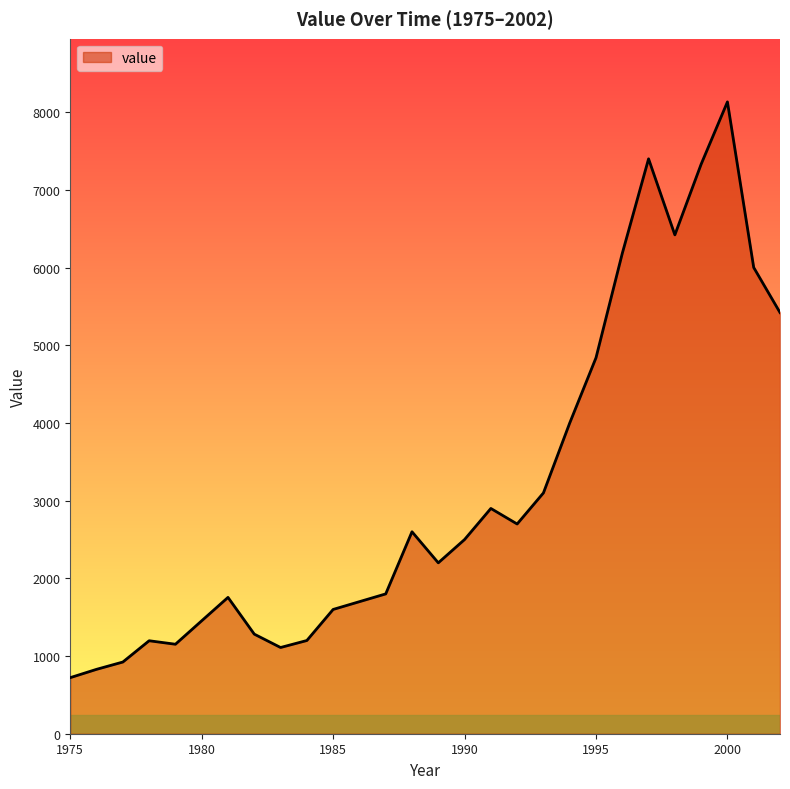

What is the sum of all values?

88461